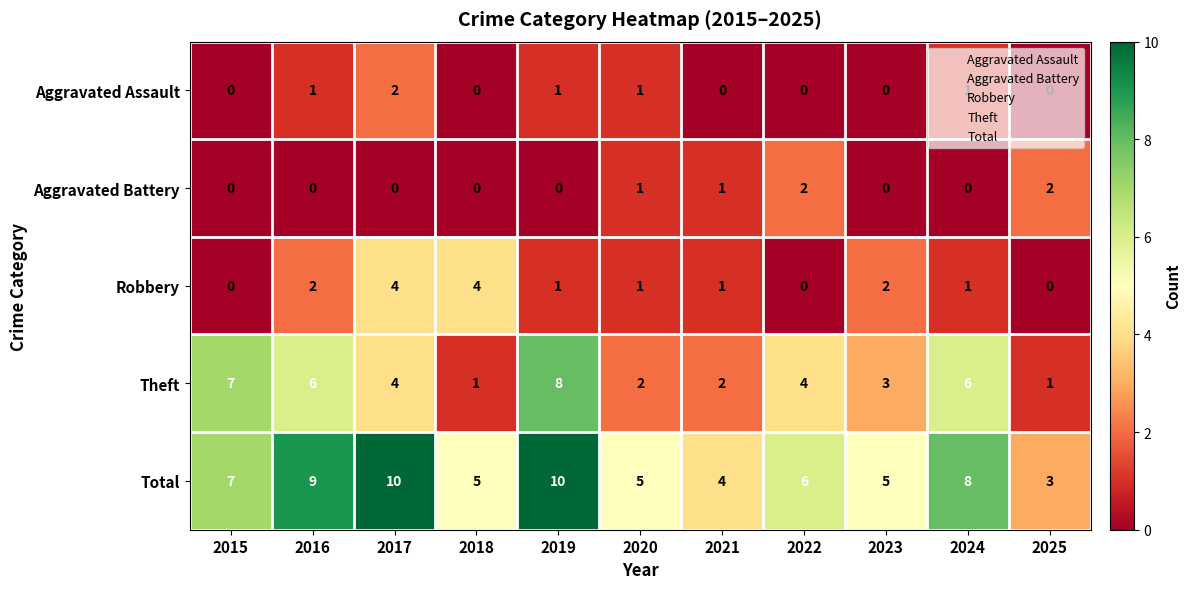

Where does the Total series first go above 6?

2015